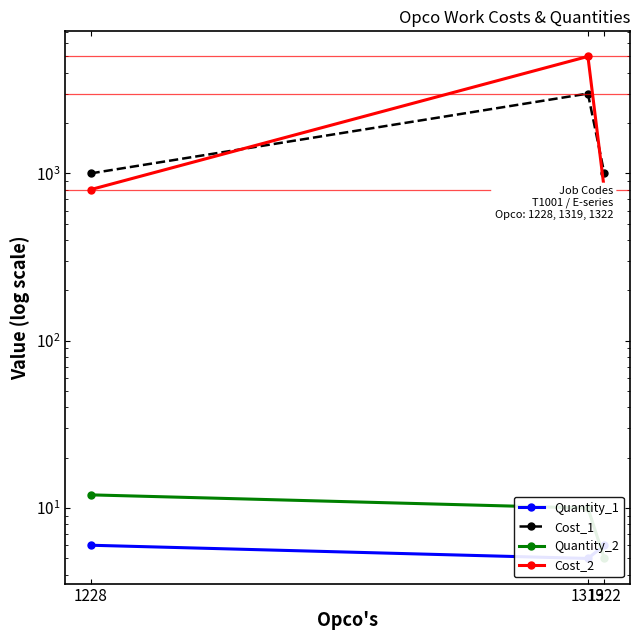

Read the Cost_1 value at 1228, to the nearest 10.

1000